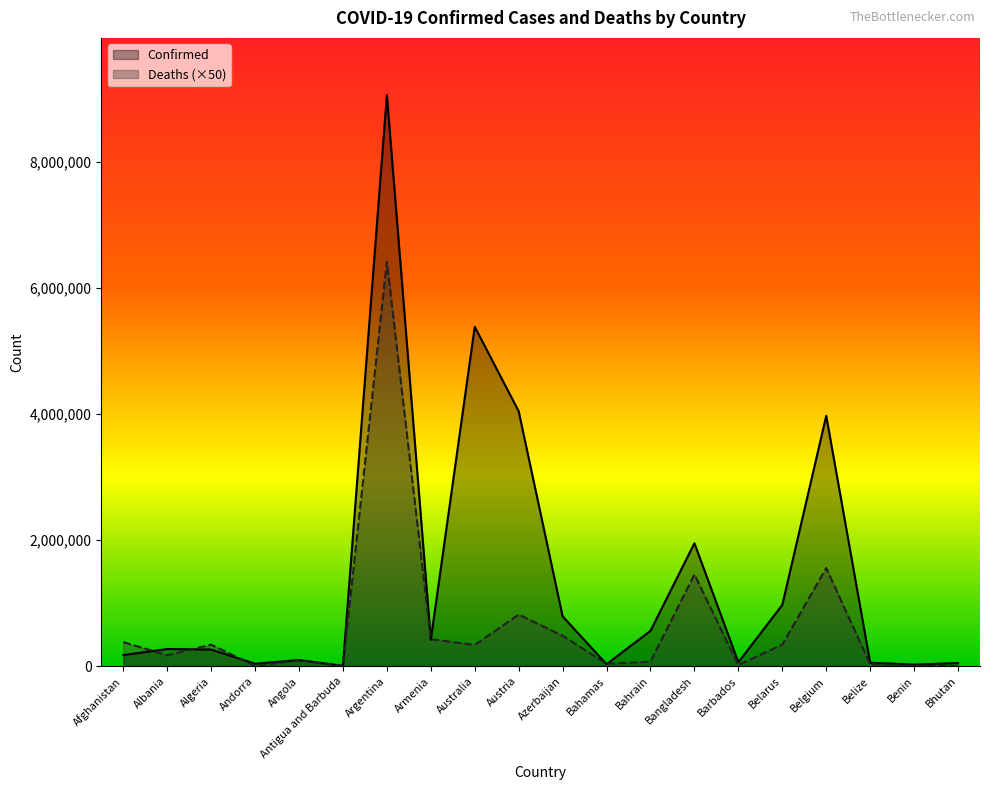

Where does the Confirmed series first go above 274462?

Argentina